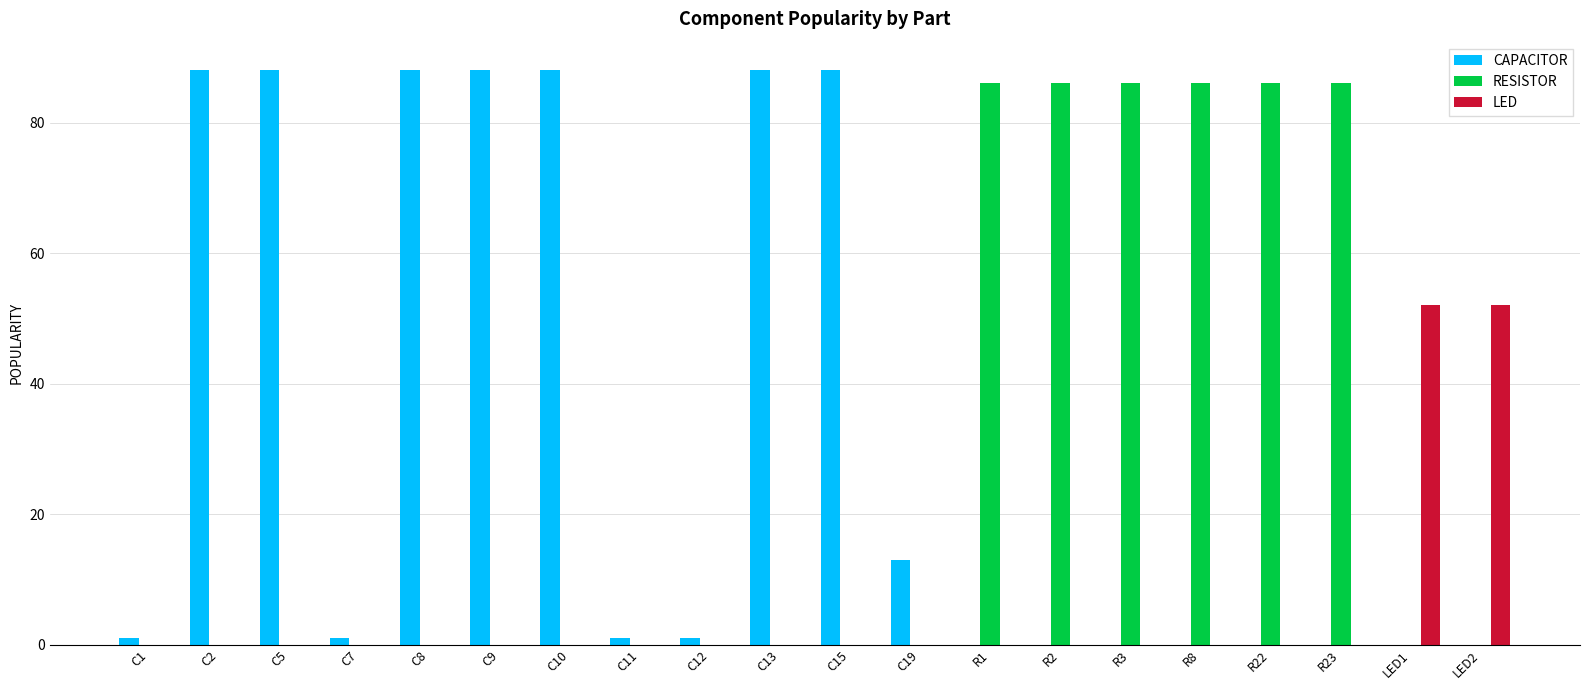

What is the greatest value displayed?

88